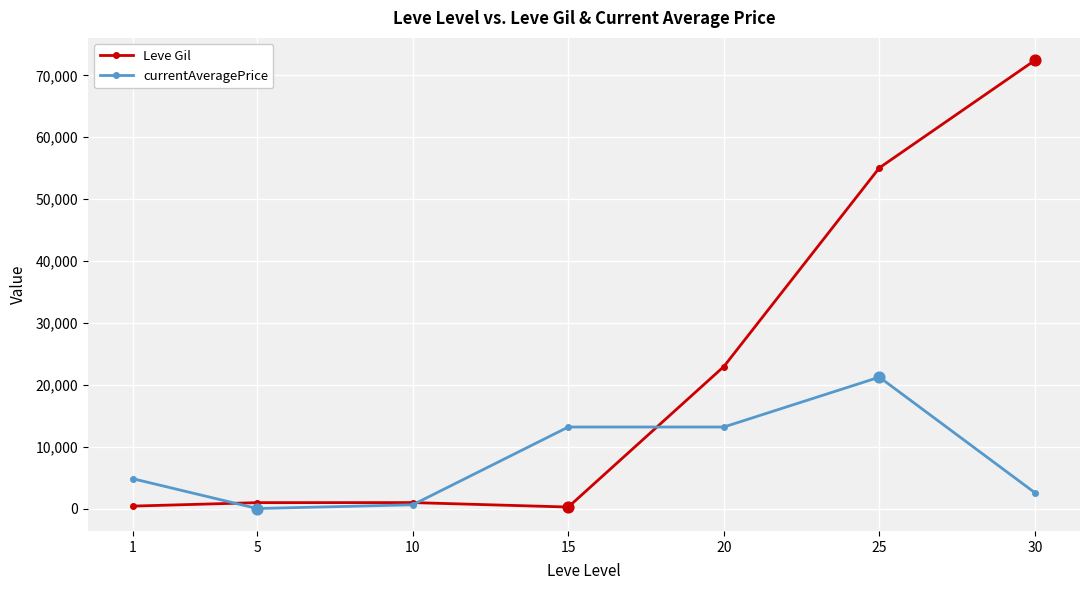

At how many categories does at least one series exceed 25494?

2